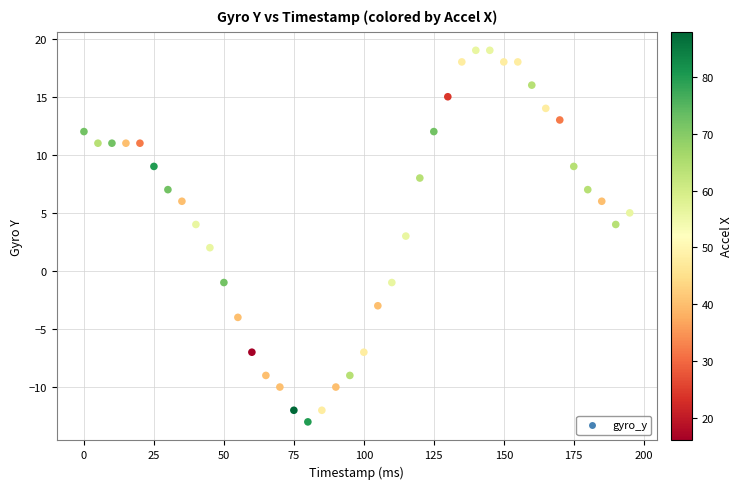

What is the range of X values (max minus min)?

195